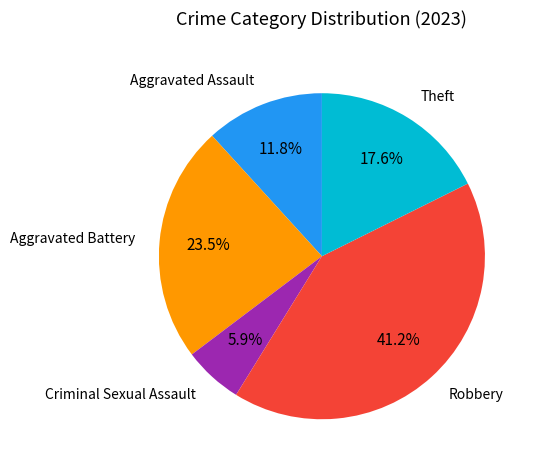

The Robbery slice represents 41% of the pie. True or false?

True